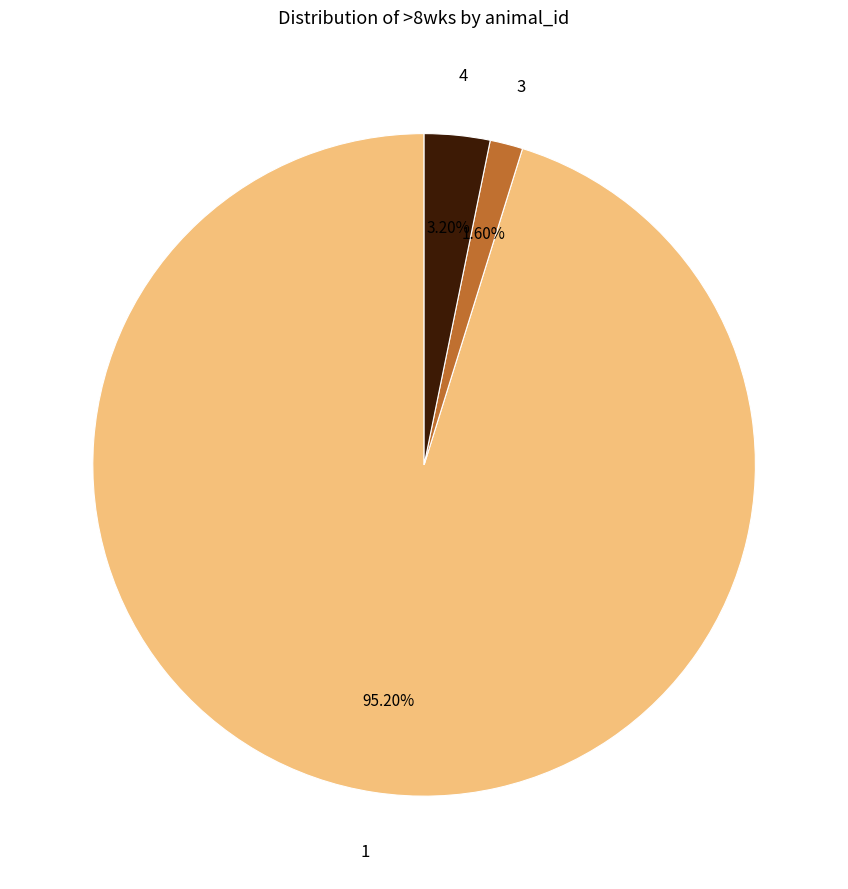

How many segments does this pie chart have?

3